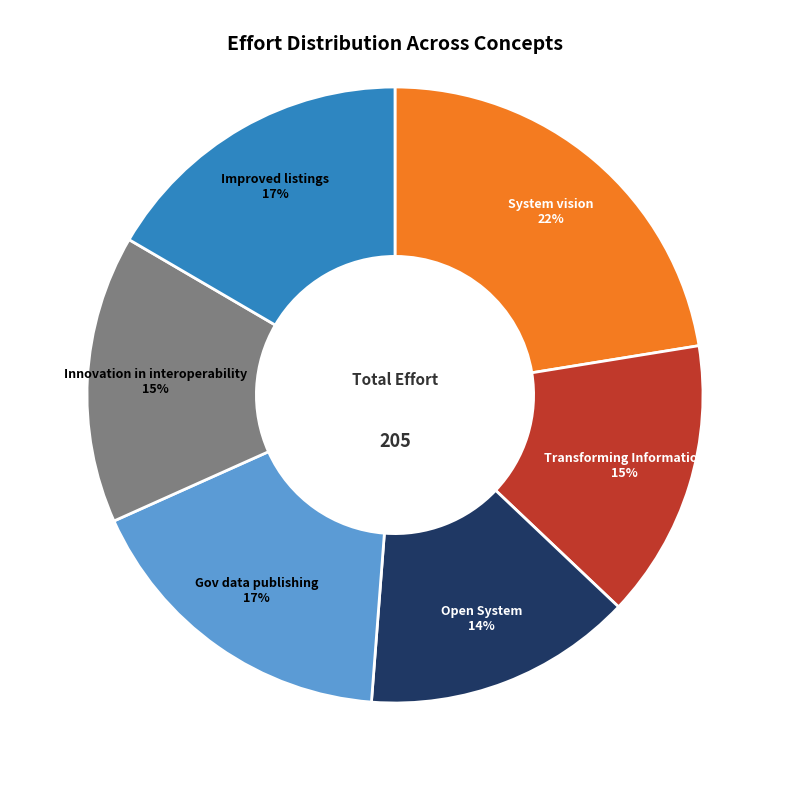

What is the largest slice in the pie chart?

System vision